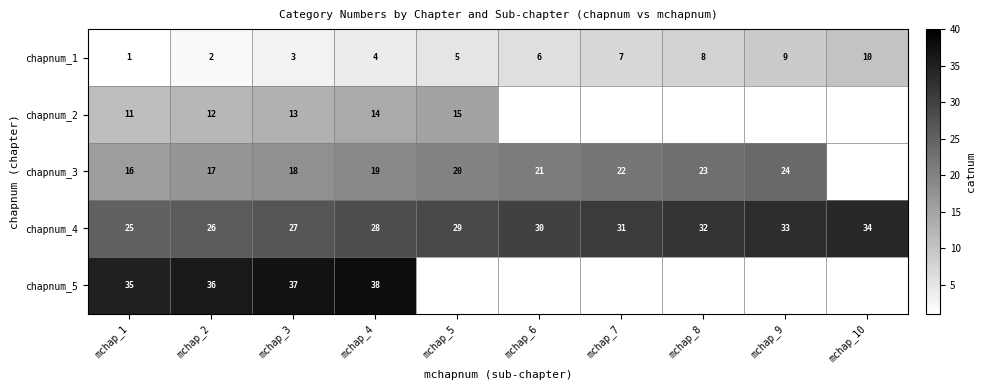

Is it true that chapnum_4 equals 31 at mchap_7?

True